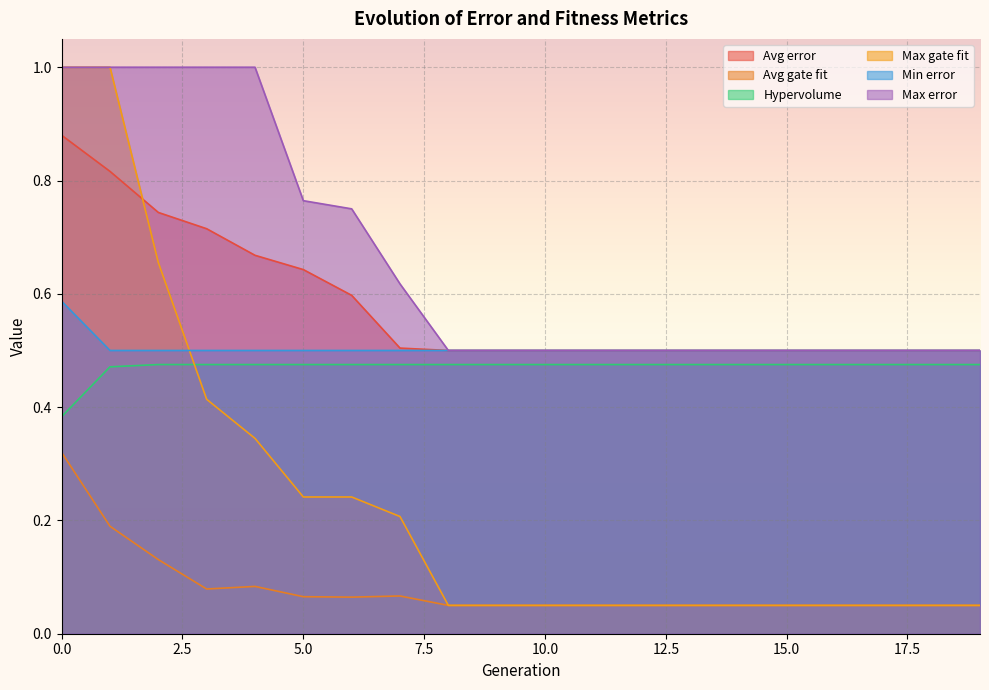

How many series are shown in this chart?

6